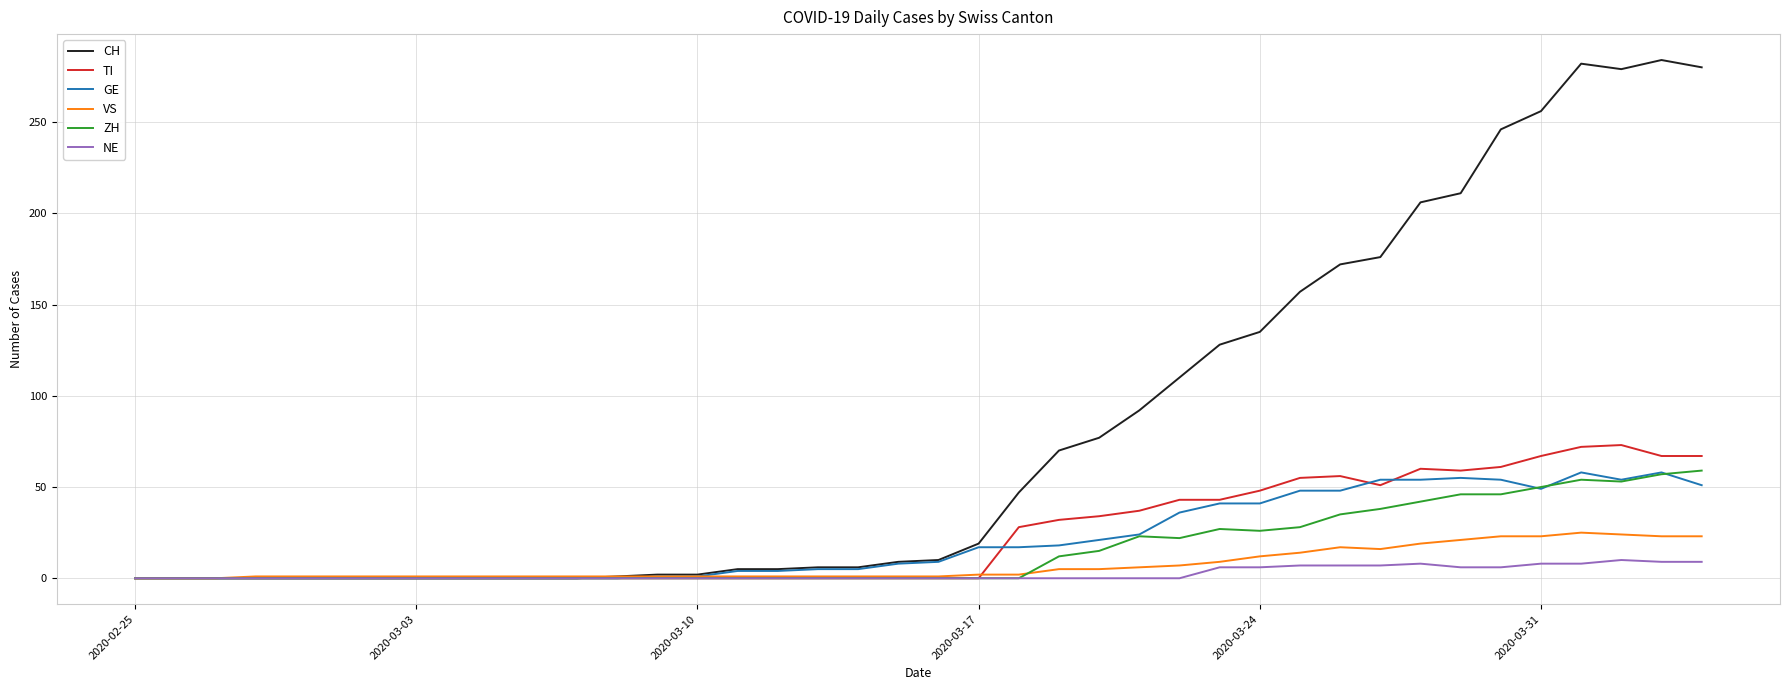

Which series has the largest total across all categories?

CH